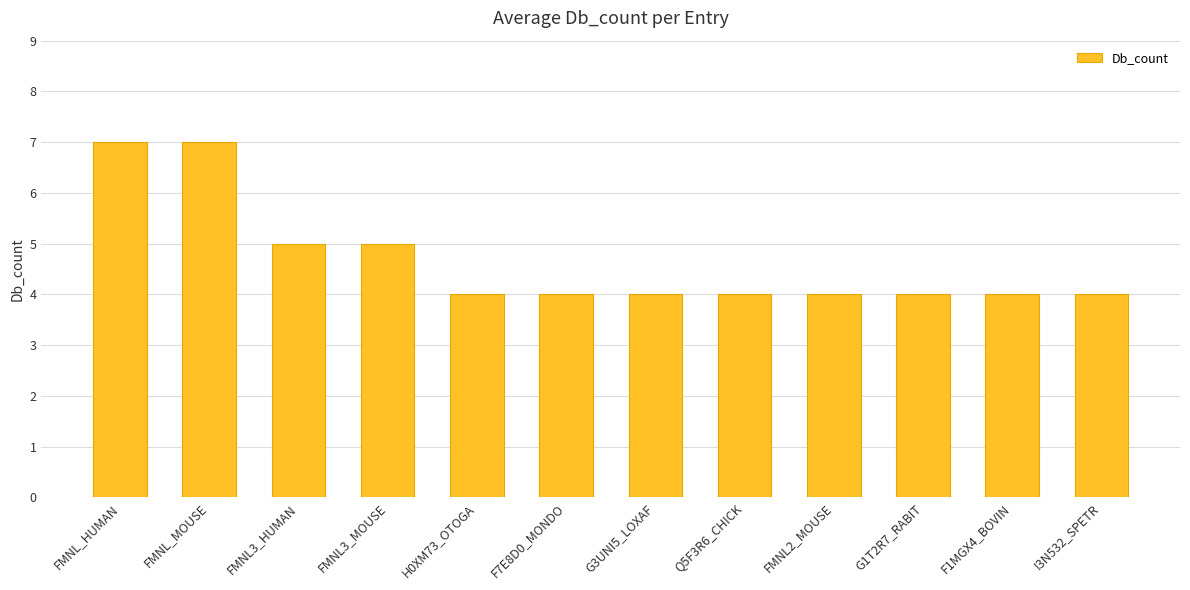

What is the sum of all values?

56